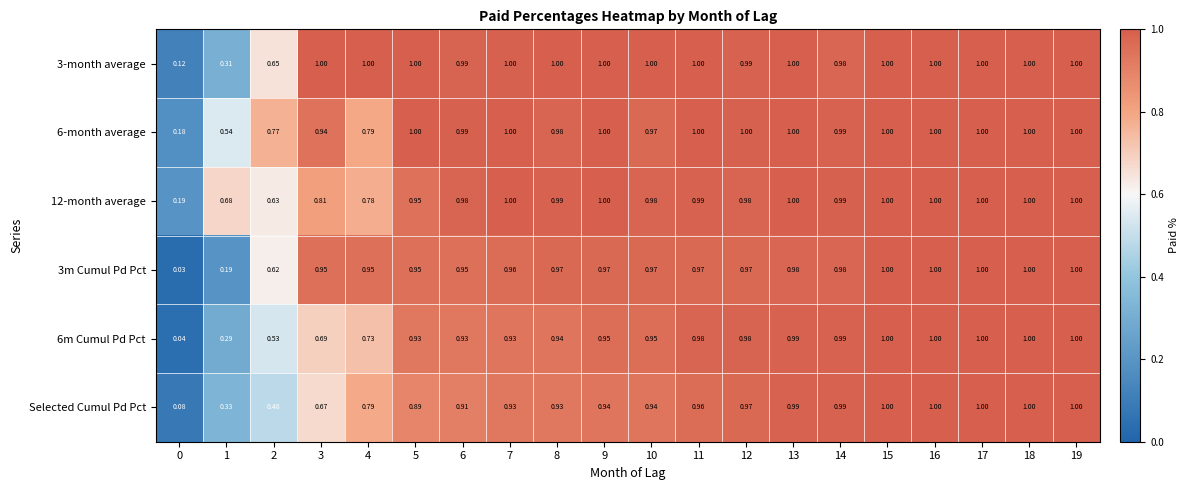

Between 1 and 4, which series saw the biggest shift?

3m Cumul Pd Pct